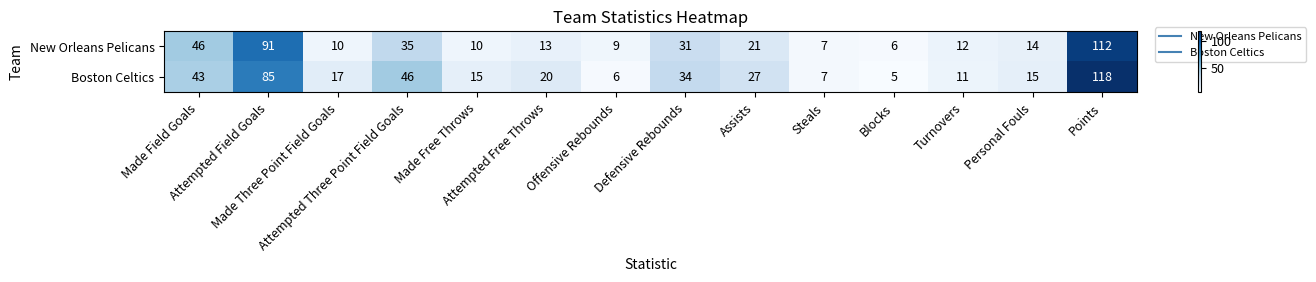

What is the smallest value displayed?

5